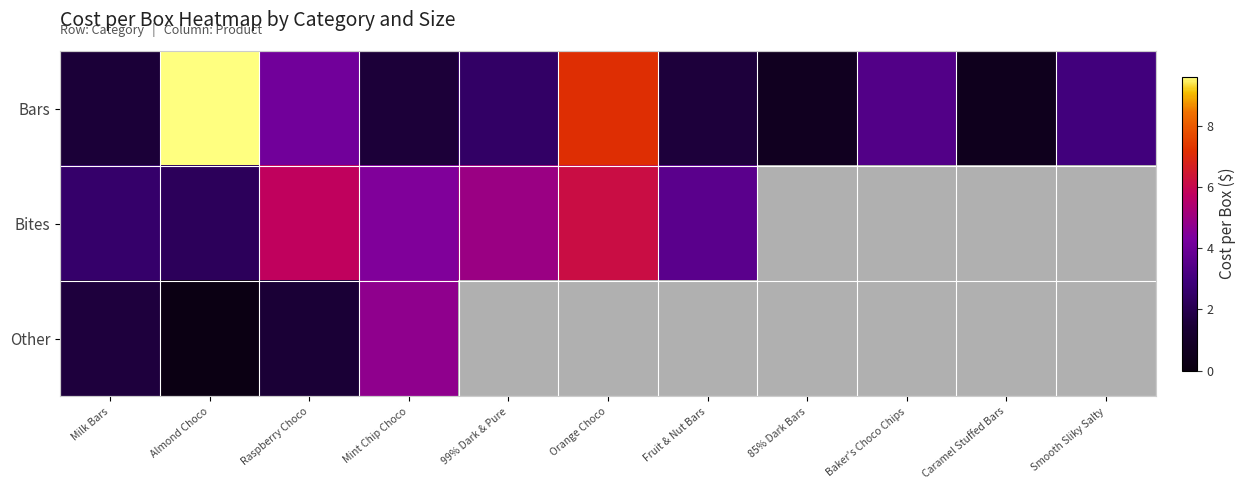

Is the value of Other at Orange Choco greater than the value of Bars at Raspberry Choco?

No